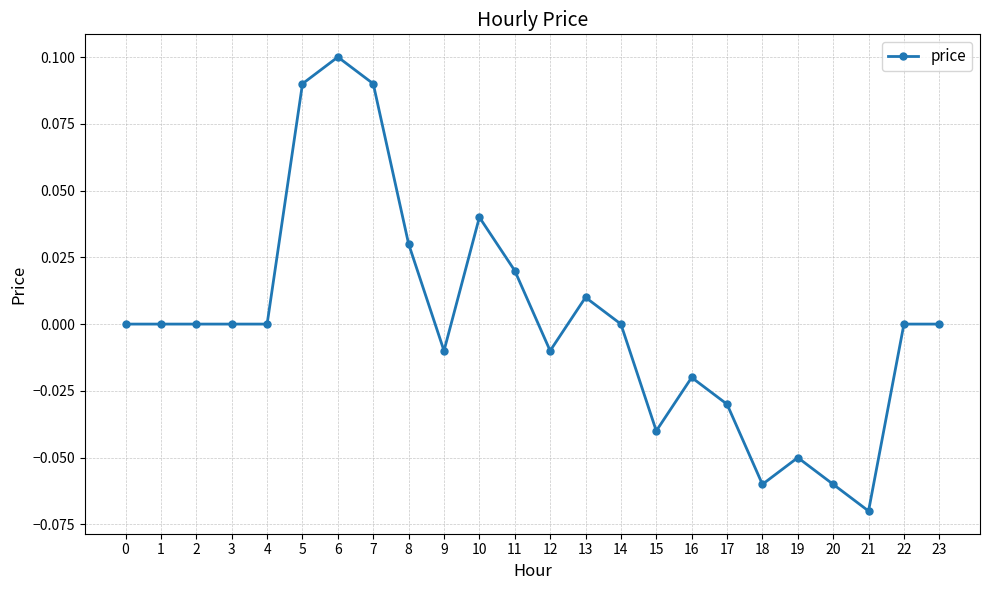

Which label corresponds to the smallest value in the chart?

21